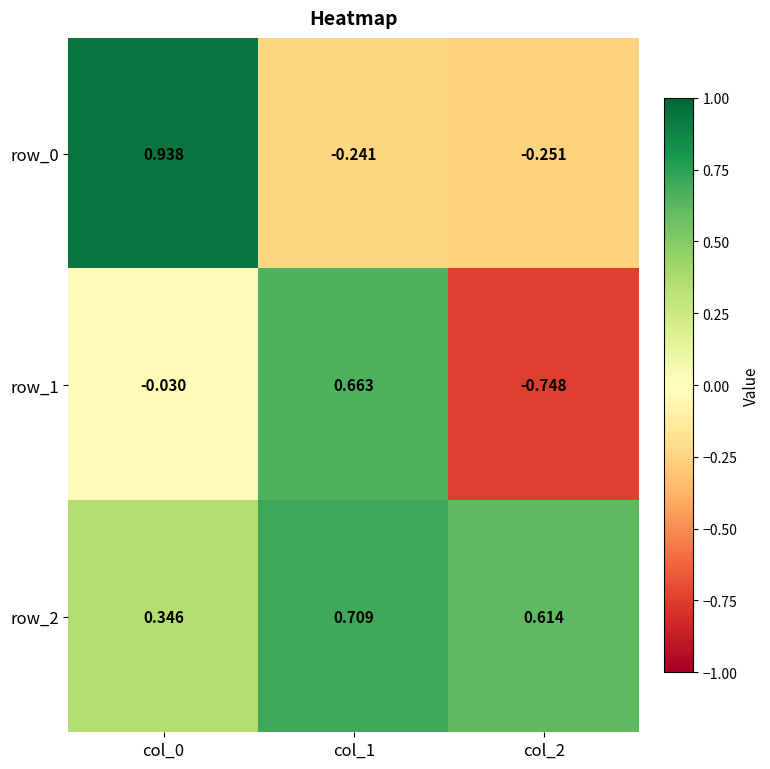

What is the sum of all row_2 values?

1.7